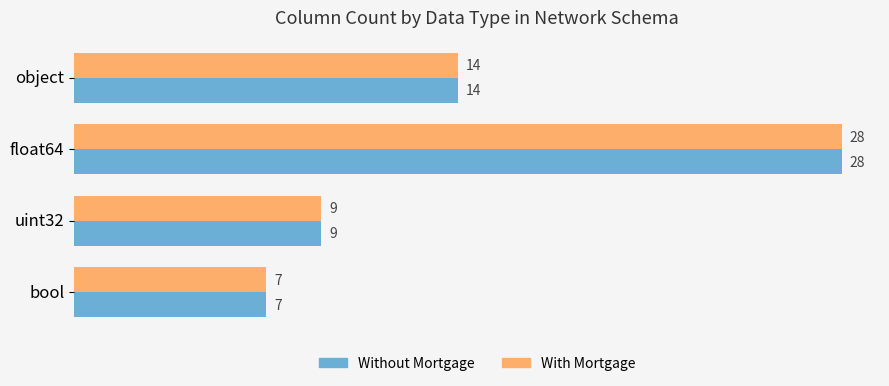

Rank the categories by Without Mortgage value from highest to lowest.

float64, object, uint32, bool